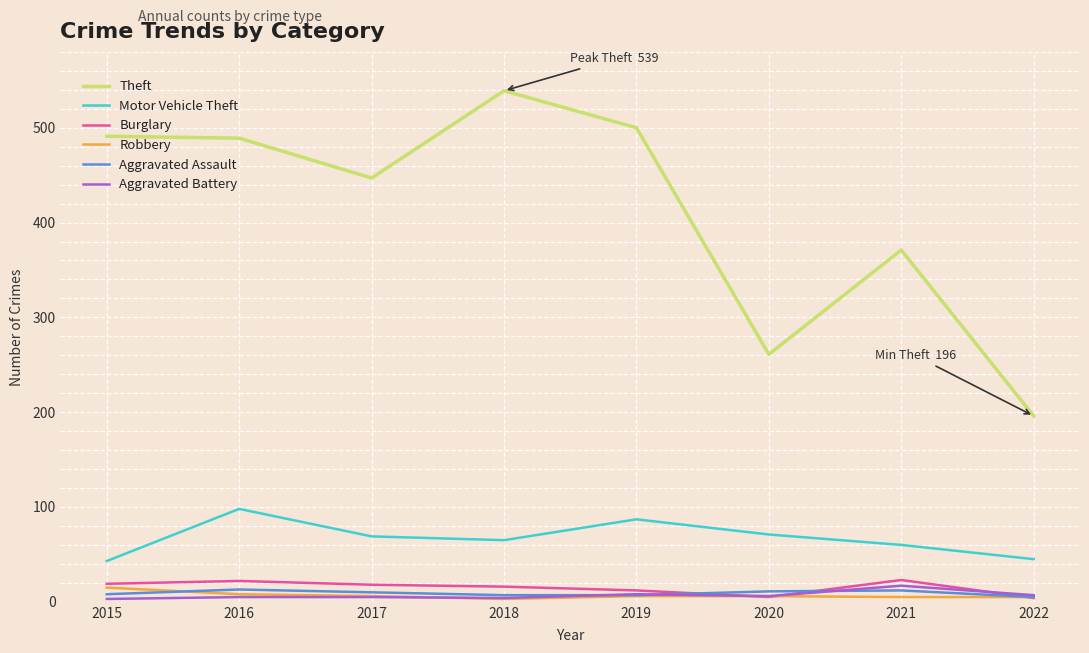

Is the value of Motor Vehicle Theft at 2016 greater than the value of Aggravated Assault at 2017?

Yes